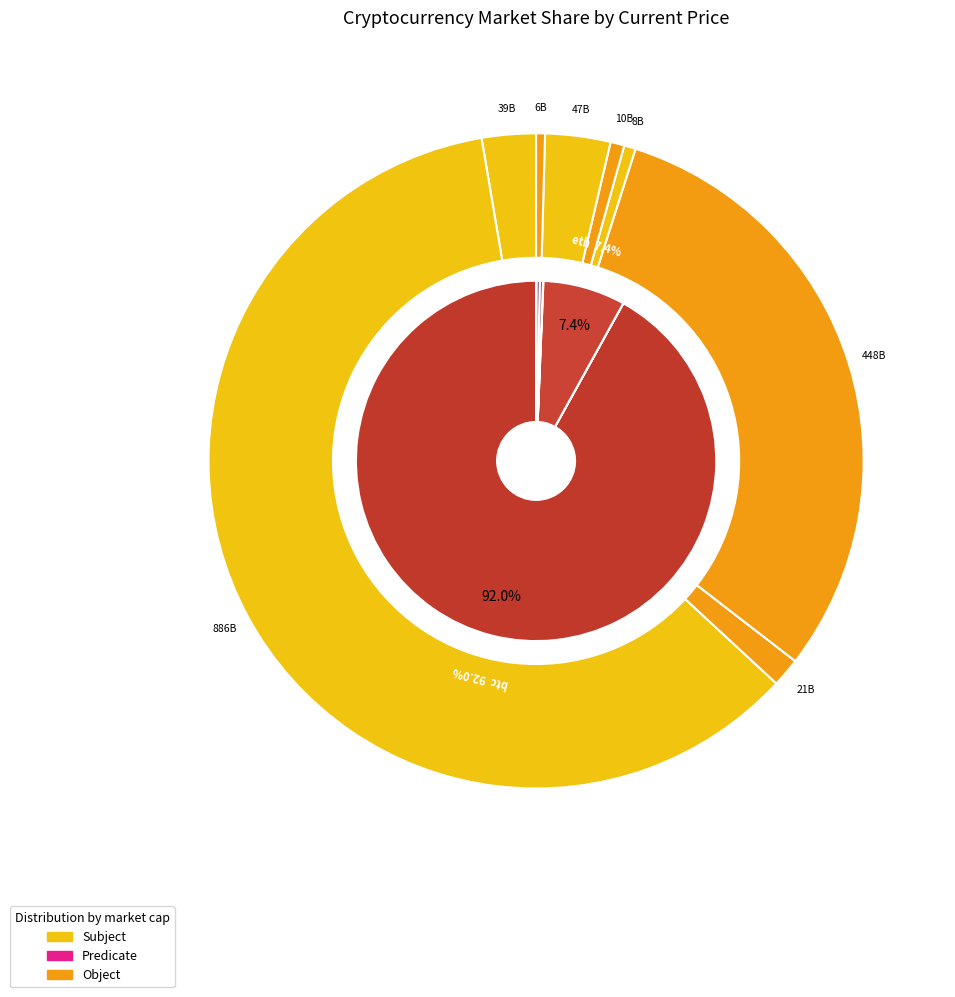

How many slices are in this pie chart?

8